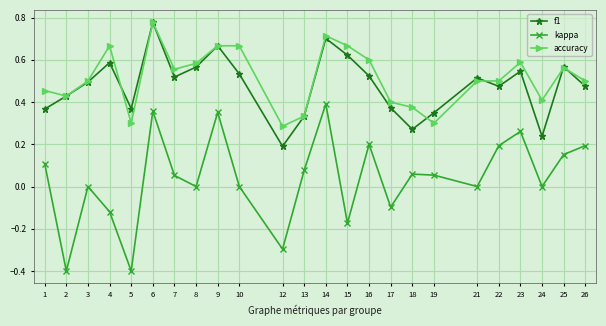

Is it true that accuracy equals 0.3 at 12?

True